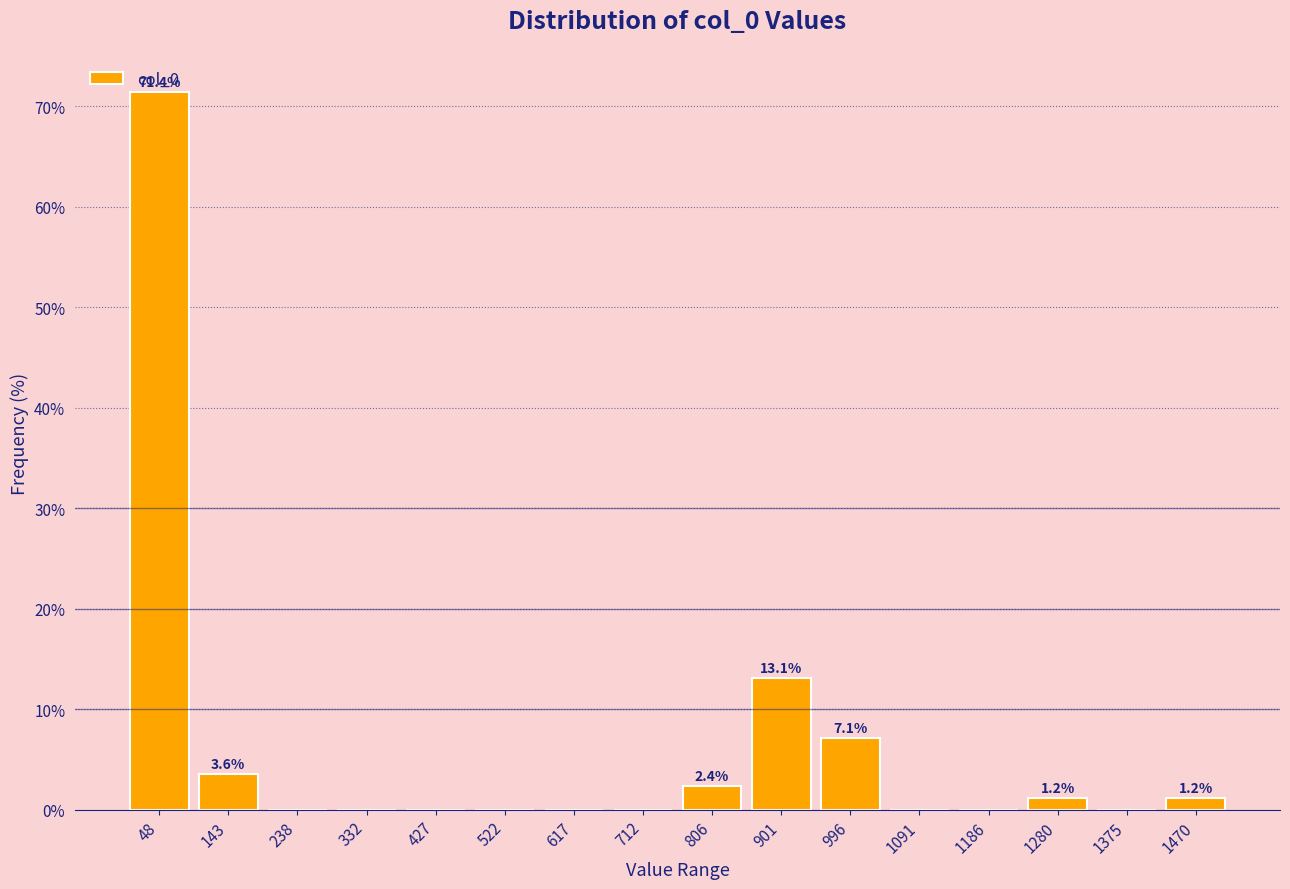

Which range on the x-axis has the tallest bar?

0 to 100